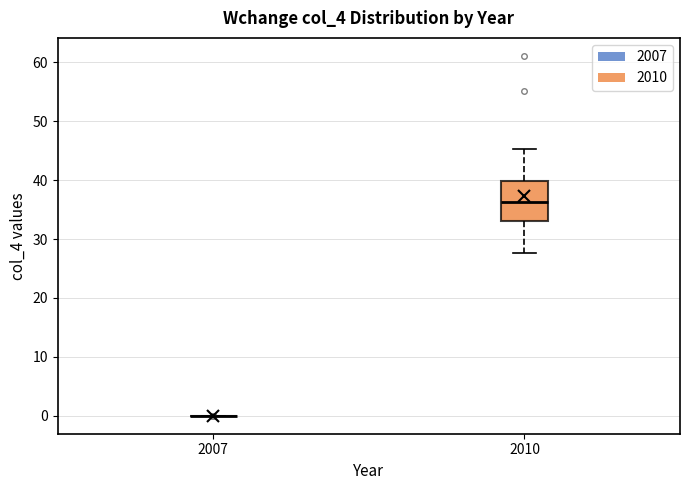

Reading left to right, transcribe this box plot: for each box, give where its median line is, the range the box spans, and where its two whiskers end, as read against the y-axis. The values are not printed on the chart, so give them approximately, as read against the axis.

2007: box collapsed to a line at 0, whiskers 0 to 0
2010: median 36, box 33 to 40, whiskers 28 to 45